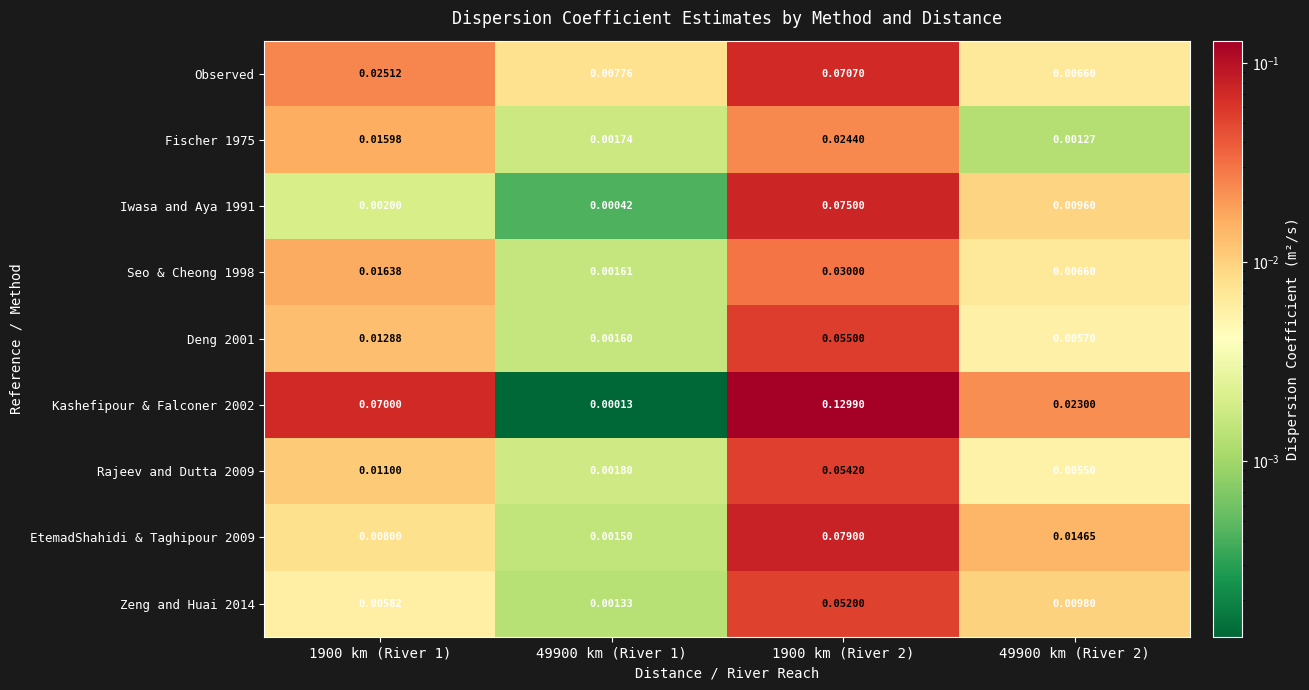

How many data points does each series have?

4